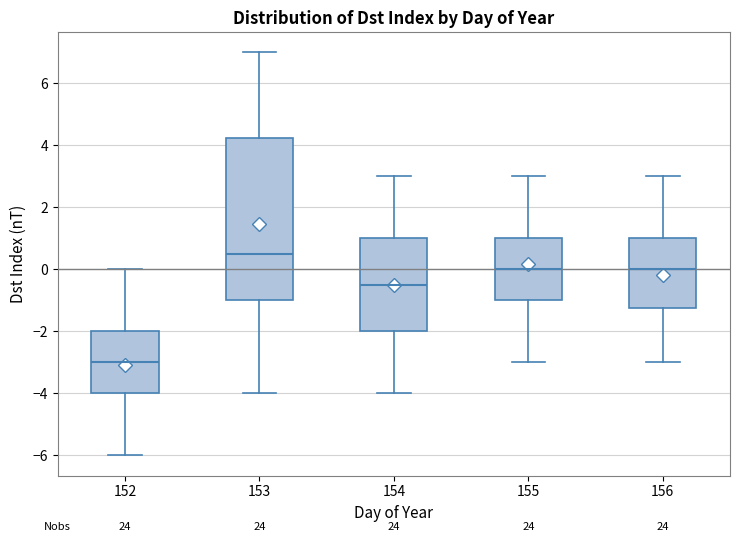

Which box is the tallest, from its lower edge to its upper edge?

153